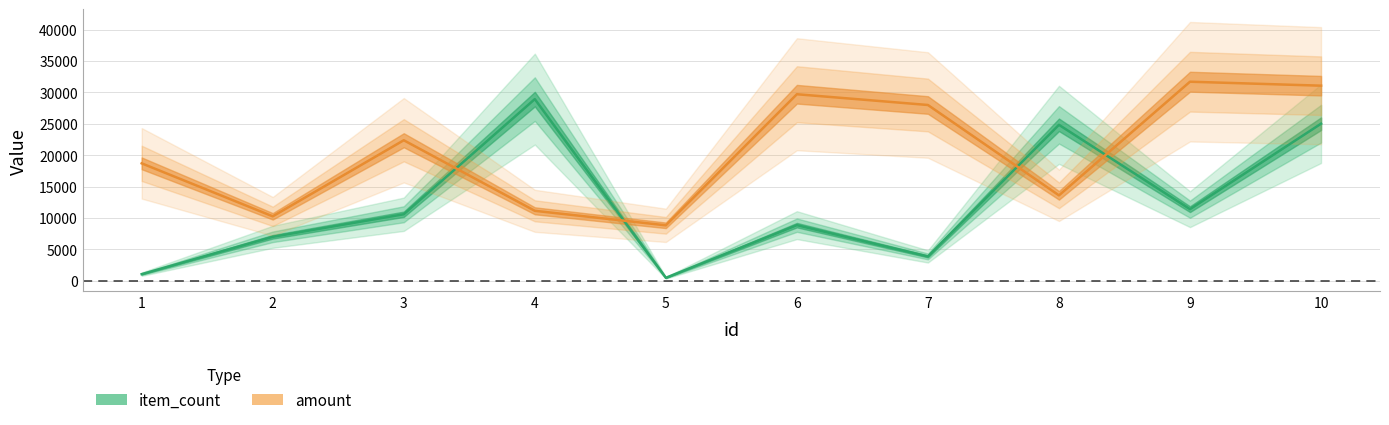

Reading right to left, extract all data points from this chart.

item_count: 10=25016	9=11414	8=24838	7=3895	6=8874	5=497	4=28927	3=10606	2=7019	1=1076
amount: 10=31066	9=31697	8=13614	7=27993	6=29706	5=8845	4=11156	3=22383	2=10276	1=18708